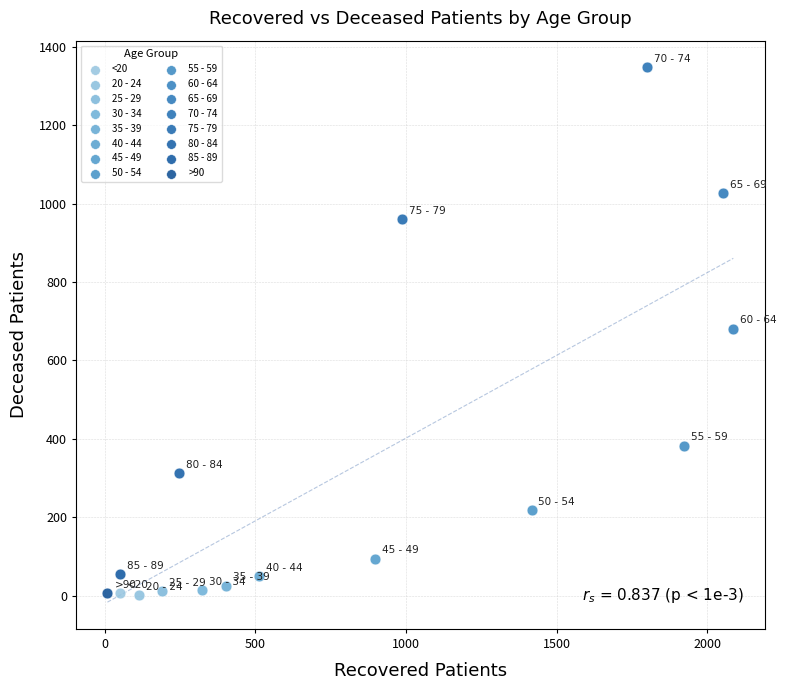

What are all the series names shown in the legend?

<20, 20 - 24, 25 - 29, 30 - 34, 35 - 39, 40 - 44, 45 - 49, 50 - 54, 55 - 59, 60 - 64, 65 - 69, 70 - 74, 75 - 79, 80 - 84, 85 - 89, >90